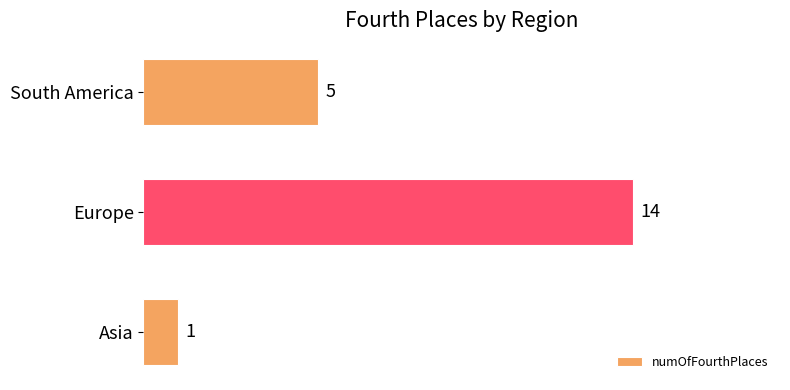

The value at Europe is 14. True or false?

True